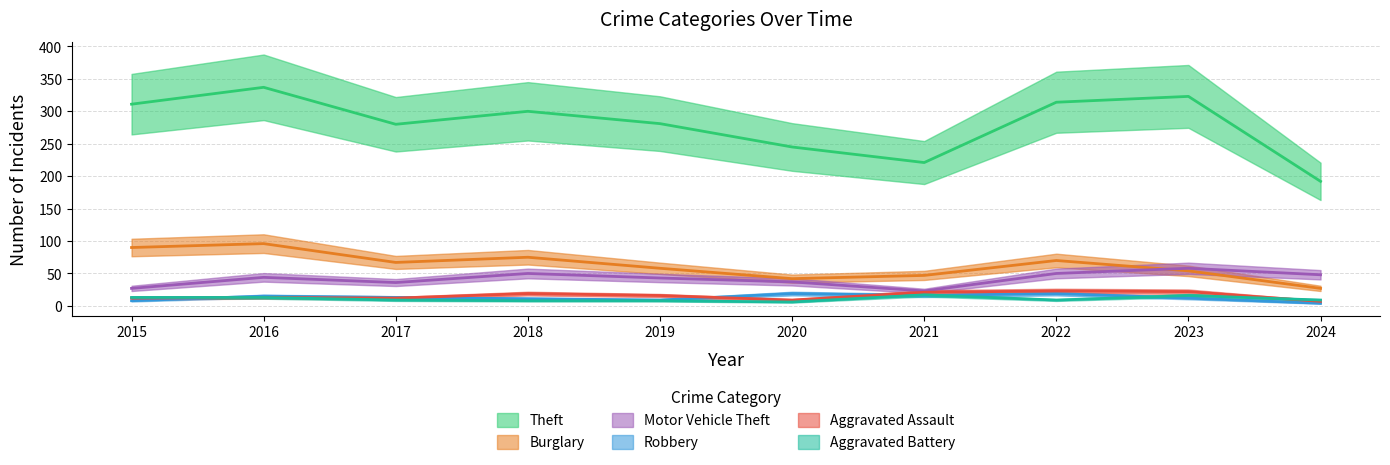

How many lines are shown in the chart?

6